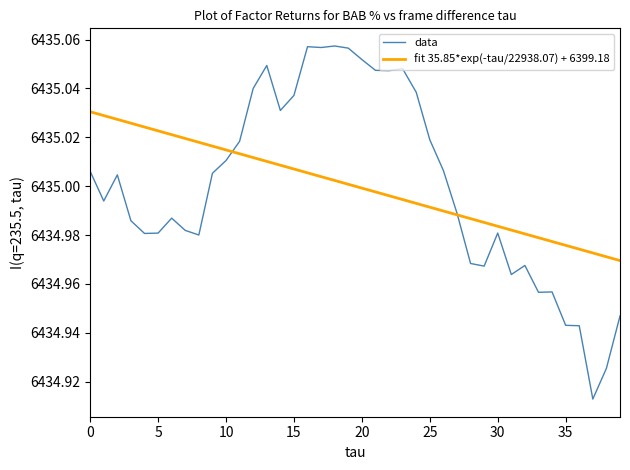

List the series in order of their peak value, highest first.

data, fit 35.85*exp(-tau/22938.07) + 6399.18